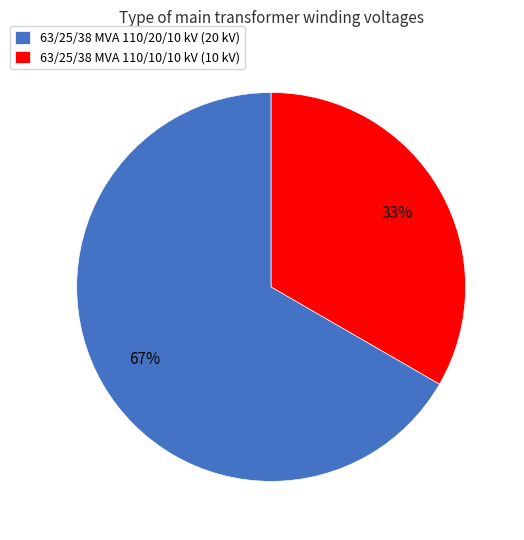

To the nearest percent, what is the average slice percentage?

50%